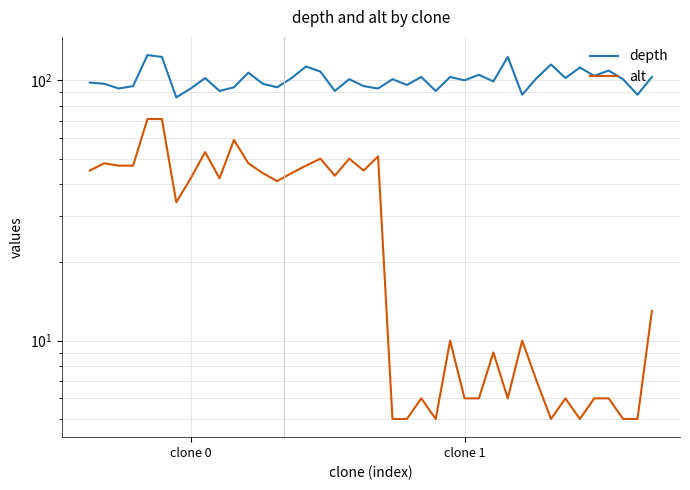

How many data points in depth are less than 101?

19